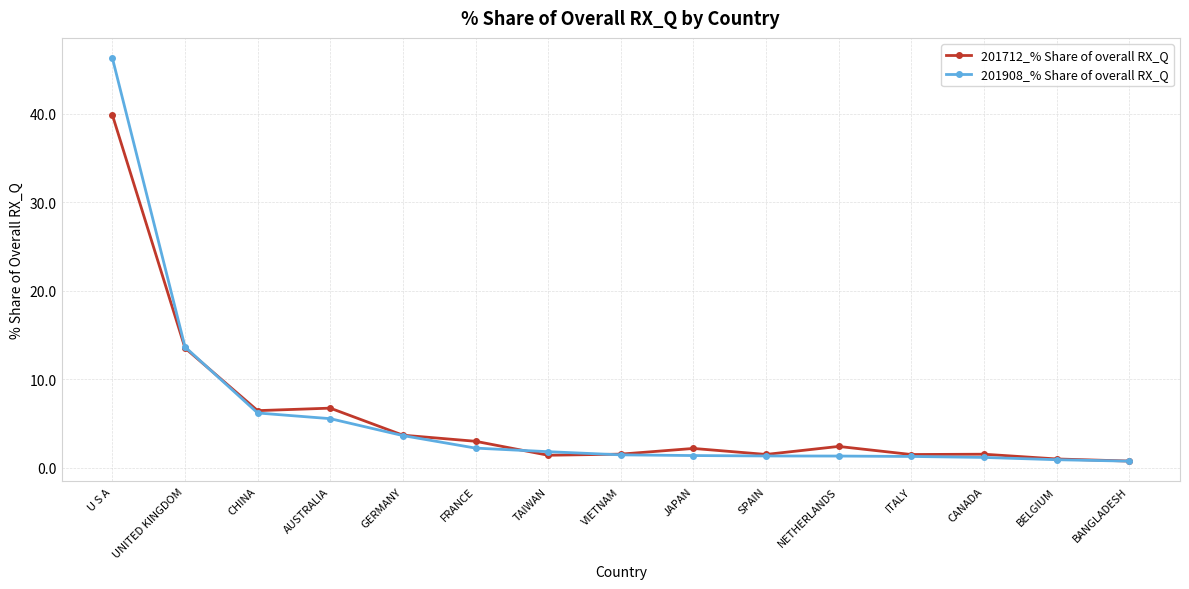

At which label does 201908_% Share of overall RX_Q reach its peak?

U S A